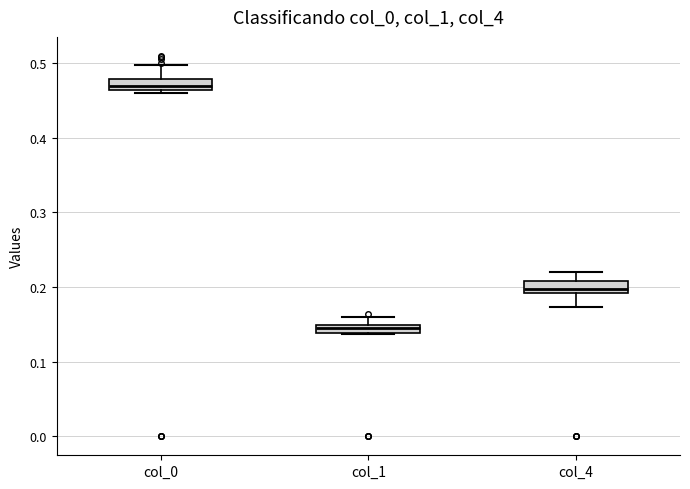

Which box's median line is the highest?

col_0